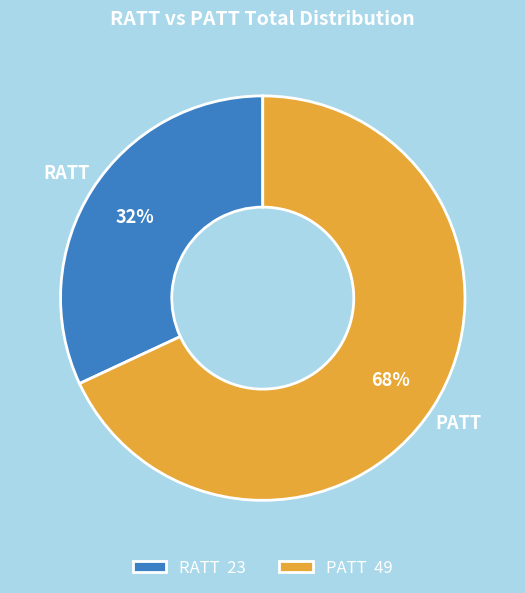

To the nearest percent, what is the difference between the largest and smallest slice percentages?

36%